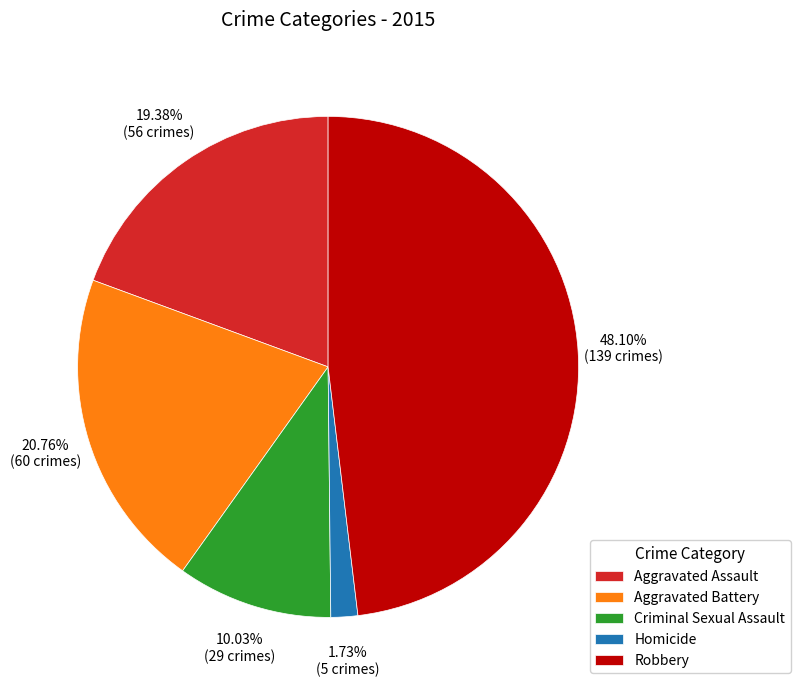

Which has a higher value, Aggravated Assault or Robbery?

Robbery